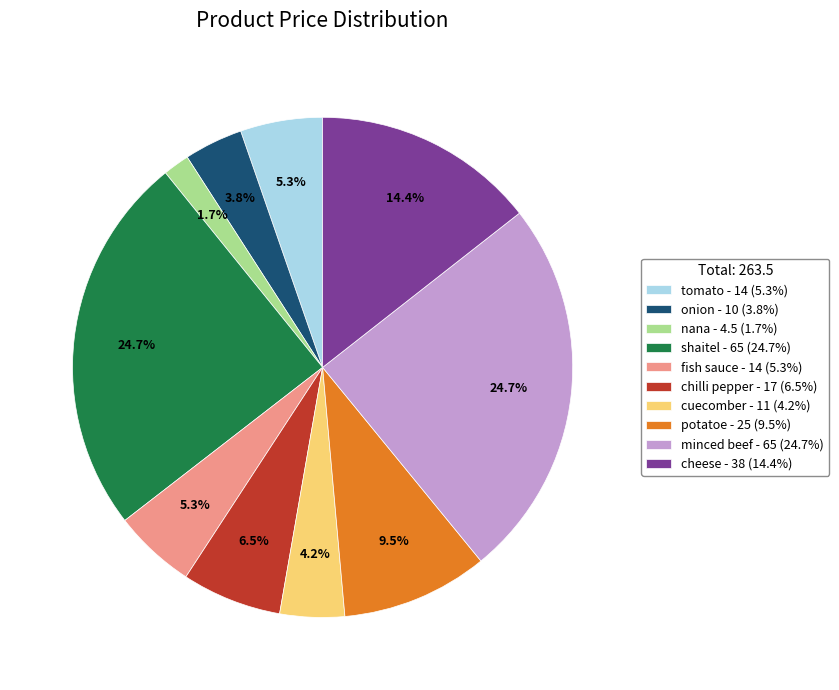

Is minced beef the majority of the pie?

No